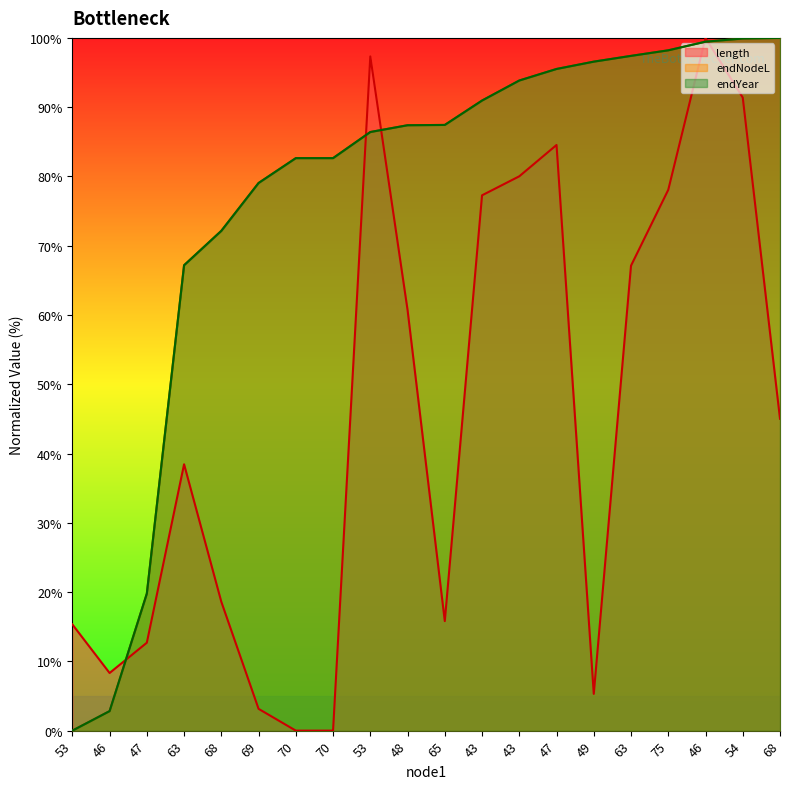

Does the chart have visible grid lines?

No